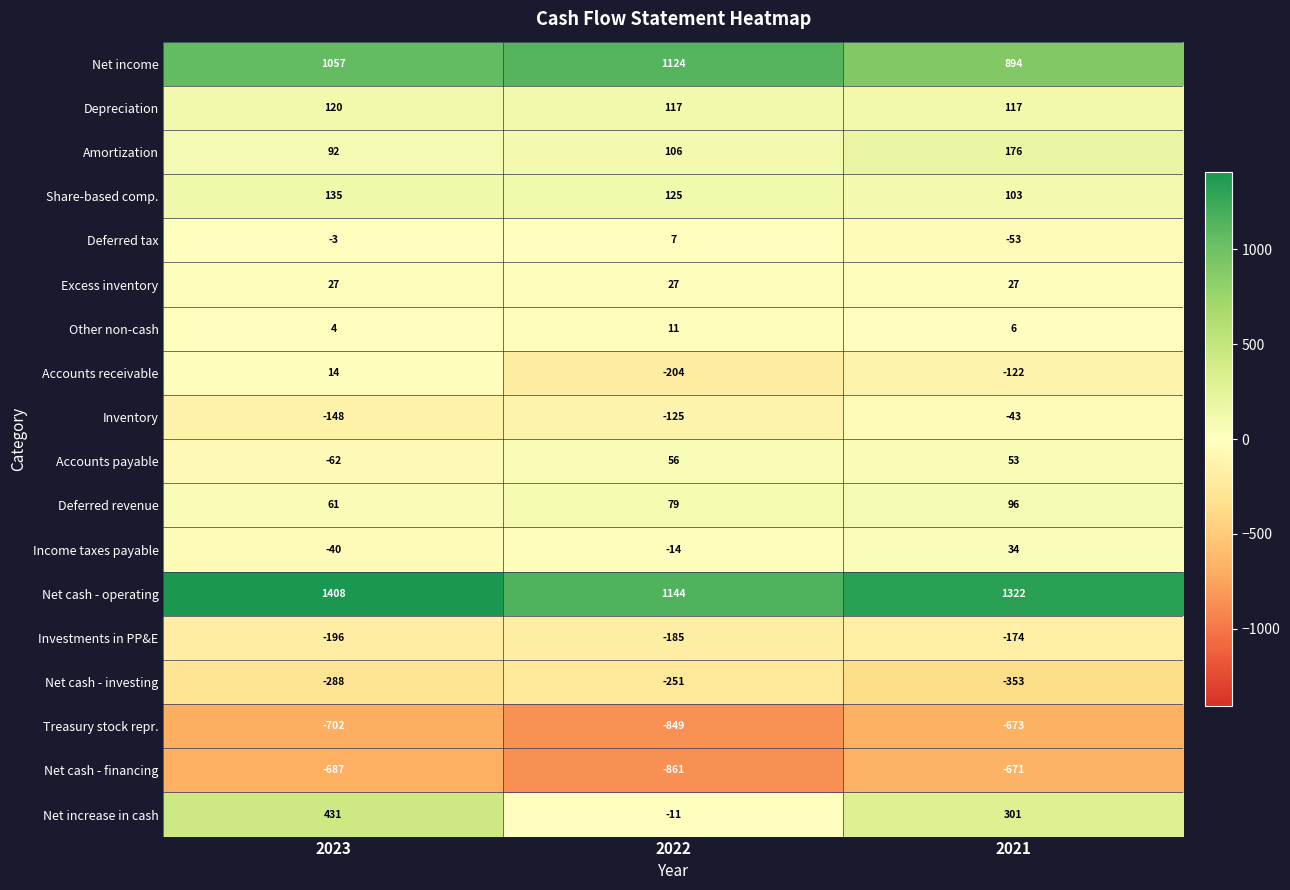

Is it true that Net cash - financing equals -1009 at 2021?

False